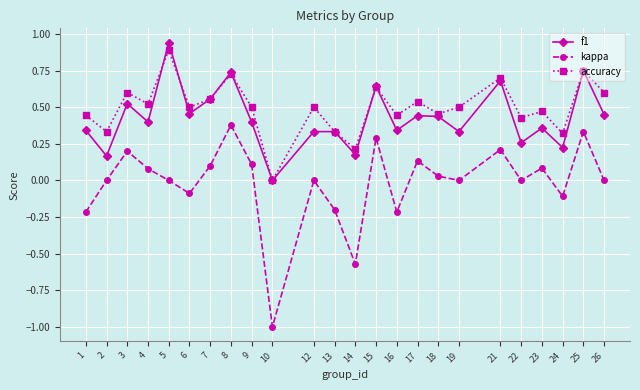

What is the total value across all series at 5?

1.8